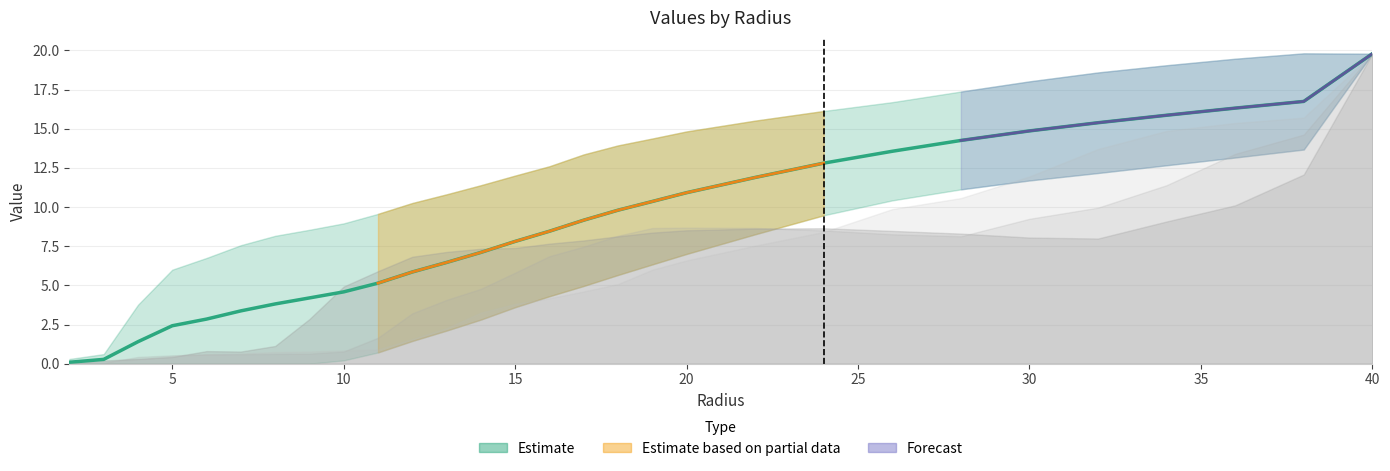

Reading left to right, list all the values displayed in this chart.

mean: 2.0=0.1	3.0=0.3	4.0=1.4	5.0=2.4	6.0=2.8	7.0=3.4	8.0=3.8	9.0=4.2	10.0=4.6	11.0=5.1	12.0=5.9	13.0=6.5	14.0=7.1	15.0=7.8	16.0=8.5	17.0=9.2	18.0=9.8	19.0=10.4	20.0=10.9	22.0=11.9	24.0=12.8	26.0=13.6	28.0=14.2	30.0=14.9	32.0=15.4	34.0=15.9	36.0=16.3	38.0=16.7	40.0=19.8
mean_plus_std: 2.0=0.3	3.0=0.6	4.0=3.8	5.0=6.0	6.0=6.7	7.0=7.6	8.0=8.2	9.0=8.5	10.0=9.0	11.0=9.6	12.0=10.3	13.0=10.8	14.0=11.4	15.0=12.0	16.0=12.6	17.0=13.4	18.0=13.9	19.0=14.4	20.0=14.8	22.0=15.5	24.0=16.1	26.0=16.7	28.0=17.4	30.0=18.0	32.0=18.6	34.0=19.0	36.0=19.5	38.0=19.8	40.0=19.8
mean_minus_std: 2.0=0.0	3.0=0.0	4.0=0.0	5.0=0.0	6.0=0.0	7.0=0.0	8.0=0.0	9.0=0.0	10.0=0.2	11.0=0.7	12.0=1.4	13.0=2.1	14.0=2.8	15.0=3.6	16.0=4.3	17.0=5.0	18.0=5.7	19.0=6.3	20.0=7.0	22.0=8.3	24.0=9.5	26.0=10.4	28.0=11.1	30.0=11.7	32.0=12.2	34.0=12.7	36.0=13.2	38.0=13.7	40.0=19.8
A1: 2.0=0.0	3.0=0.2	4.0=0.3	5.0=0.4	6.0=0.8	7.0=0.8	8.0=1.1	9.0=2.8	10.0=4.9	11.0=5.9	12.0=6.8	13.0=7.1	14.0=7.3	15.0=7.4	16.0=7.7	17.0=7.9	18.0=8.1	19.0=8.4	20.0=8.5	22.0=8.6	24.0=8.6	26.0=8.5	28.0=8.3	30.0=8.0	32.0=8.0	34.0=9.1	36.0=10.1	38.0=12.1	40.0=19.8
A2: 2.0=0.0	3.0=0.1	4.0=0.4	5.0=0.5	6.0=0.6	7.0=0.6	8.0=0.6	9.0=0.6	10.0=0.8	11.0=1.7	12.0=3.2	13.0=4.1	14.0=4.8	15.0=5.8	16.0=6.9	17.0=7.5	18.0=8.2	19.0=8.7	20.0=8.7	22.0=8.7	24.0=8.5	26.0=8.3	28.0=8.1	30.0=9.2	32.0=10.0	34.0=11.4	36.0=13.4	38.0=14.6	40.0=19.8
A3: 2.0=0.0	3.0=0.1	4.0=0.3	5.0=0.5	6.0=0.6	7.0=0.7	8.0=0.7	9.0=0.8	10.0=0.8	11.0=0.9	12.0=1.6	13.0=2.3	14.0=3.3	15.0=3.8	16.0=4.2	17.0=4.6	18.0=5.1	19.0=6.0	20.0=6.6	22.0=7.5	24.0=8.4	26.0=9.9	28.0=10.6	30.0=11.9	32.0=13.7	34.0=14.9	36.0=15.4	38.0=15.7	40.0=19.8